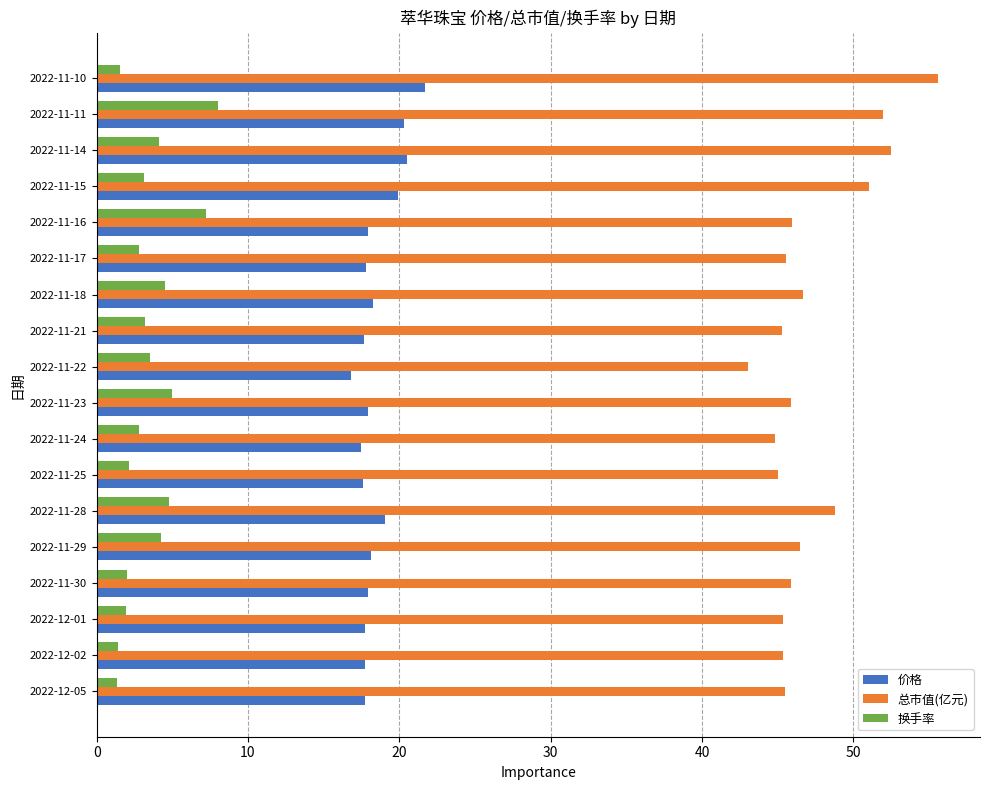

Is the value of 总市值(亿元) at 2022-11-16 greater than the value of 换手率 at 2022-11-10?

Yes